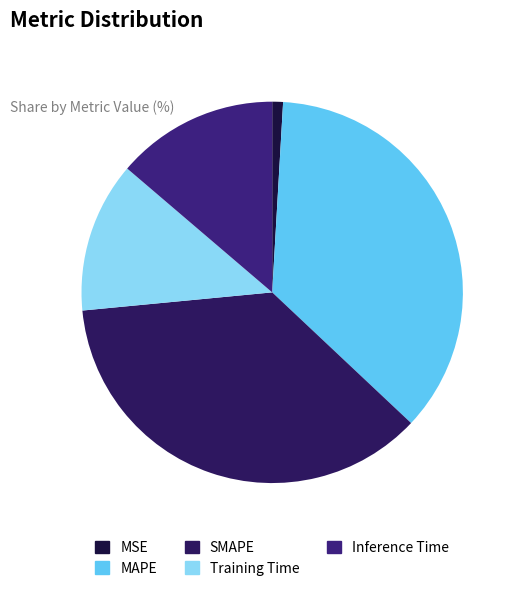

What is the smallest slice in the pie chart?

MSE